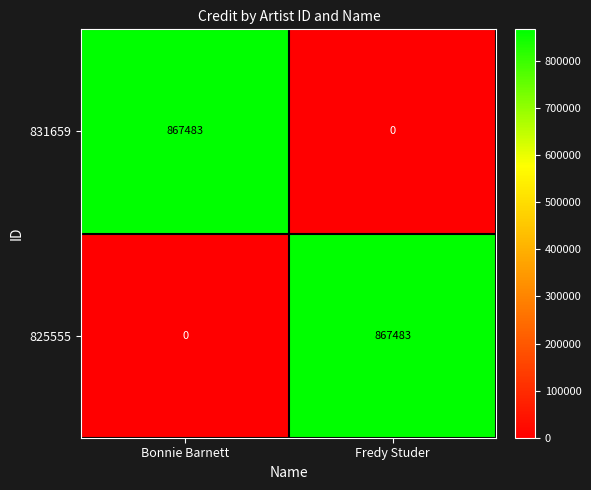

At which label does 825555 reach its peak?

Fredy Studer